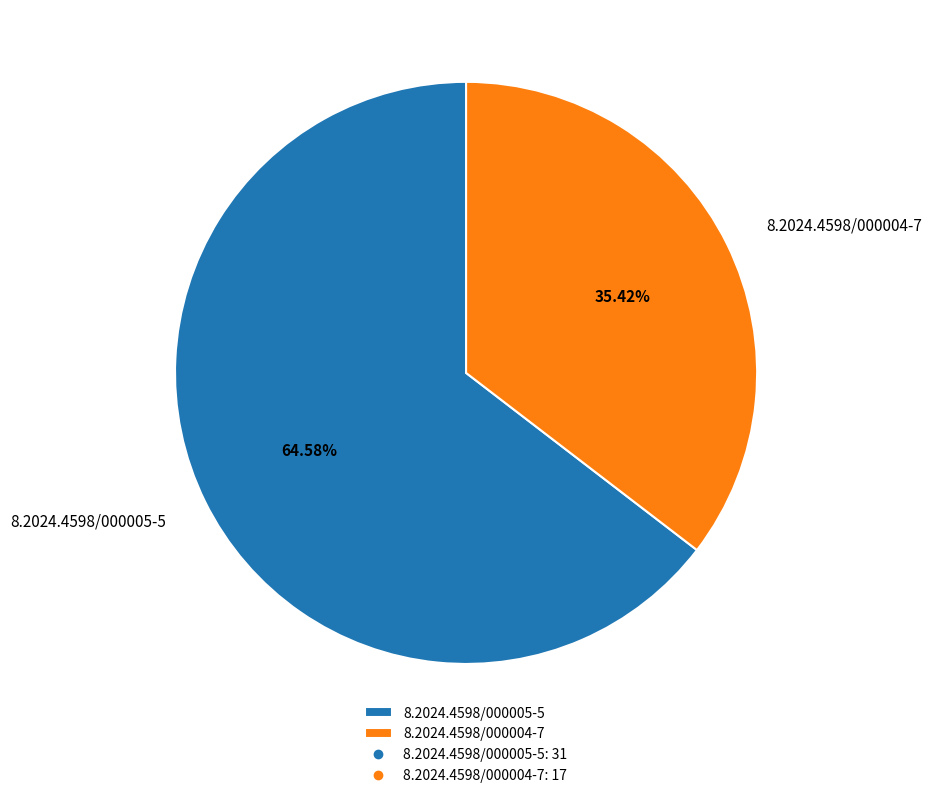

Between 8.2024.4598/000004-7 and 8.2024.4598/000005-5, which is larger?

8.2024.4598/000005-5